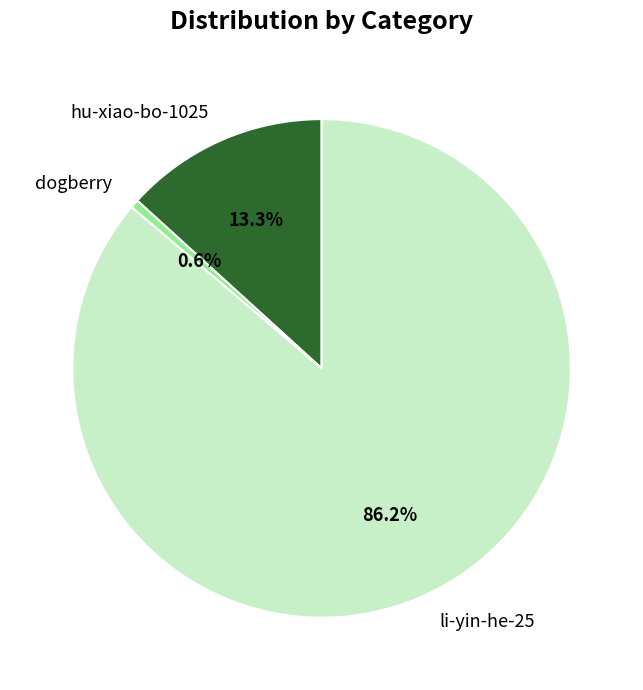

Which category accounts for the majority?

li-yin-he-25